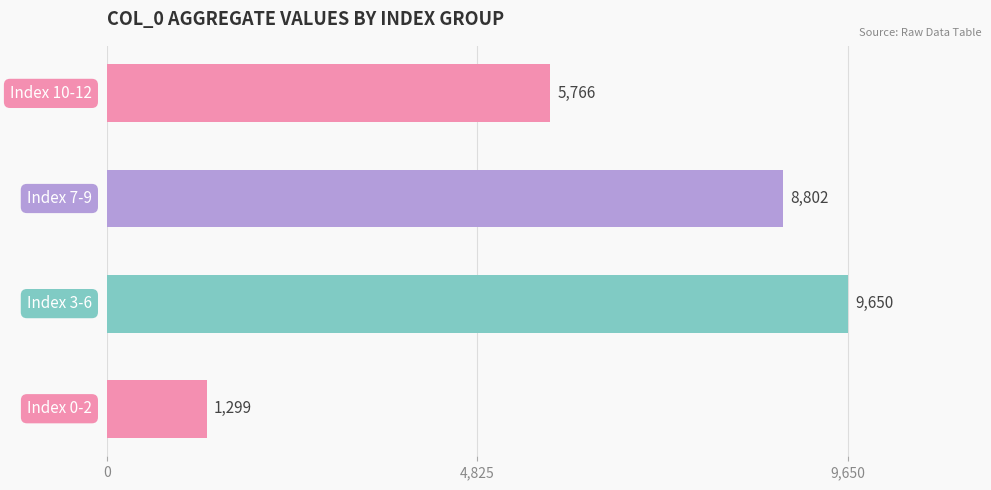

What is the average value?

6379